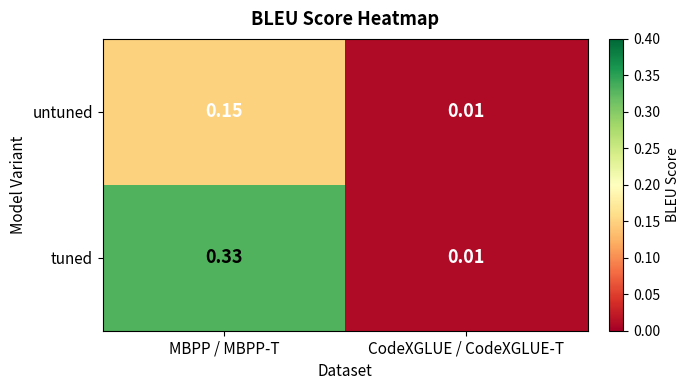

At which category does the chart reach its minimum across all series?

CodeXGLUE / CodeXGLUE-T